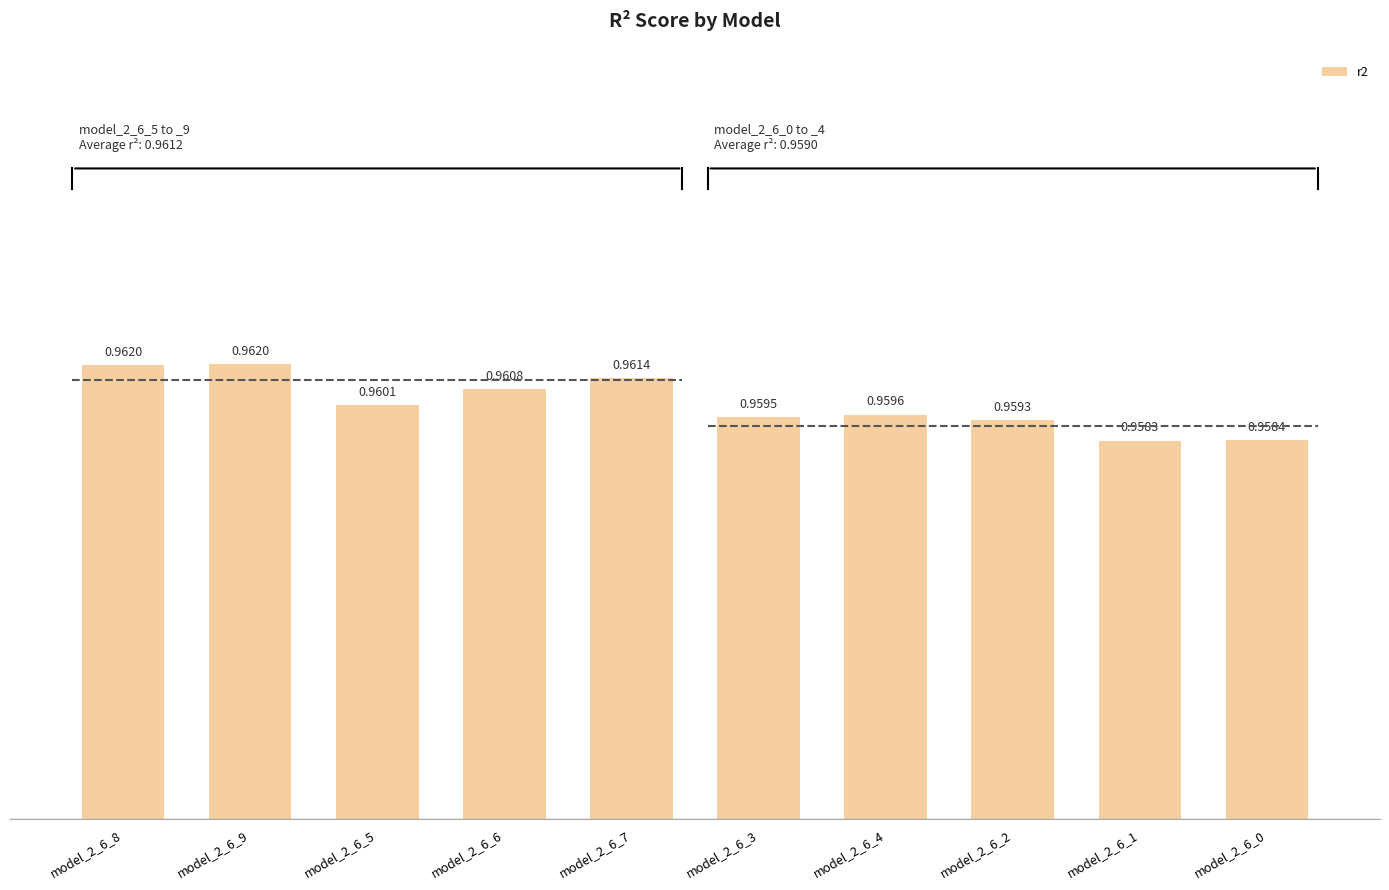

How many data points does each series have?

10